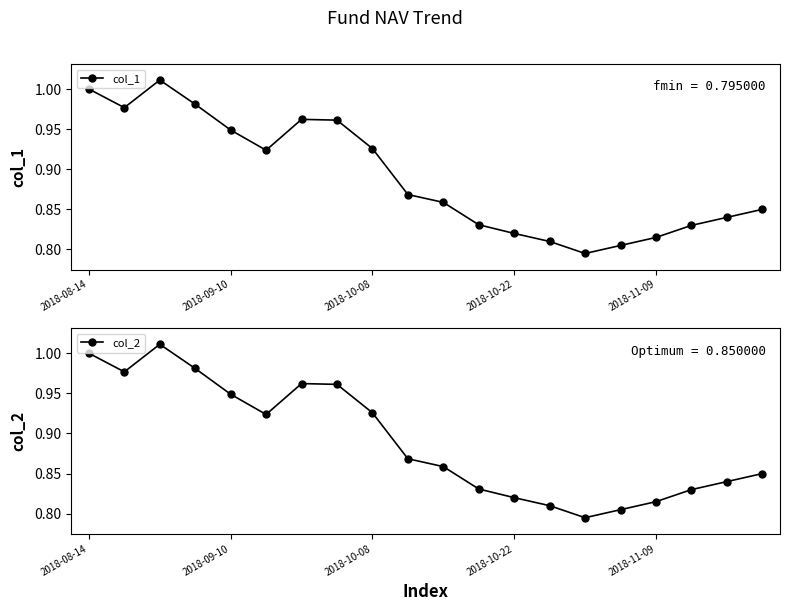

What is the highest value of the col_1 series?

1.0